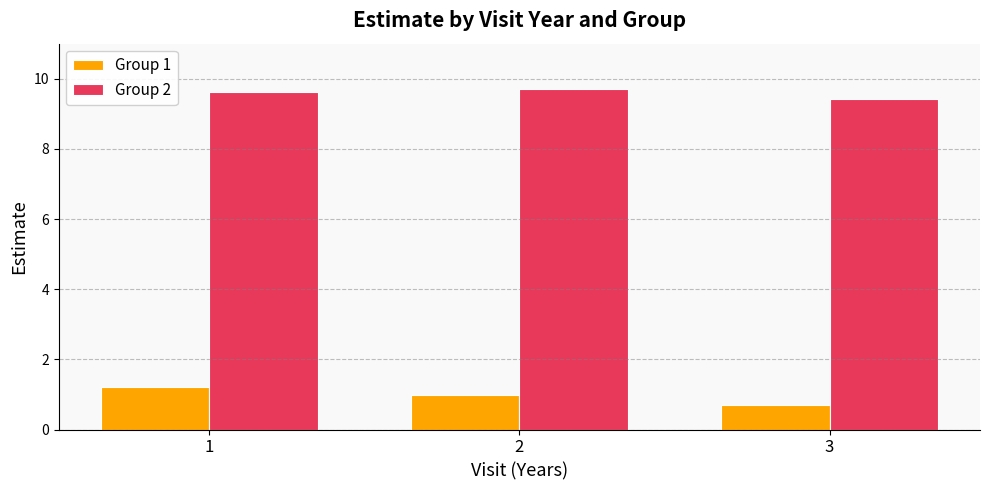

Reading right to left, list all the values displayed in this chart.

Group 1: 3=0.7	2=1.0	1=1.2
Group 2: 3=9.4	2=9.7	1=9.6